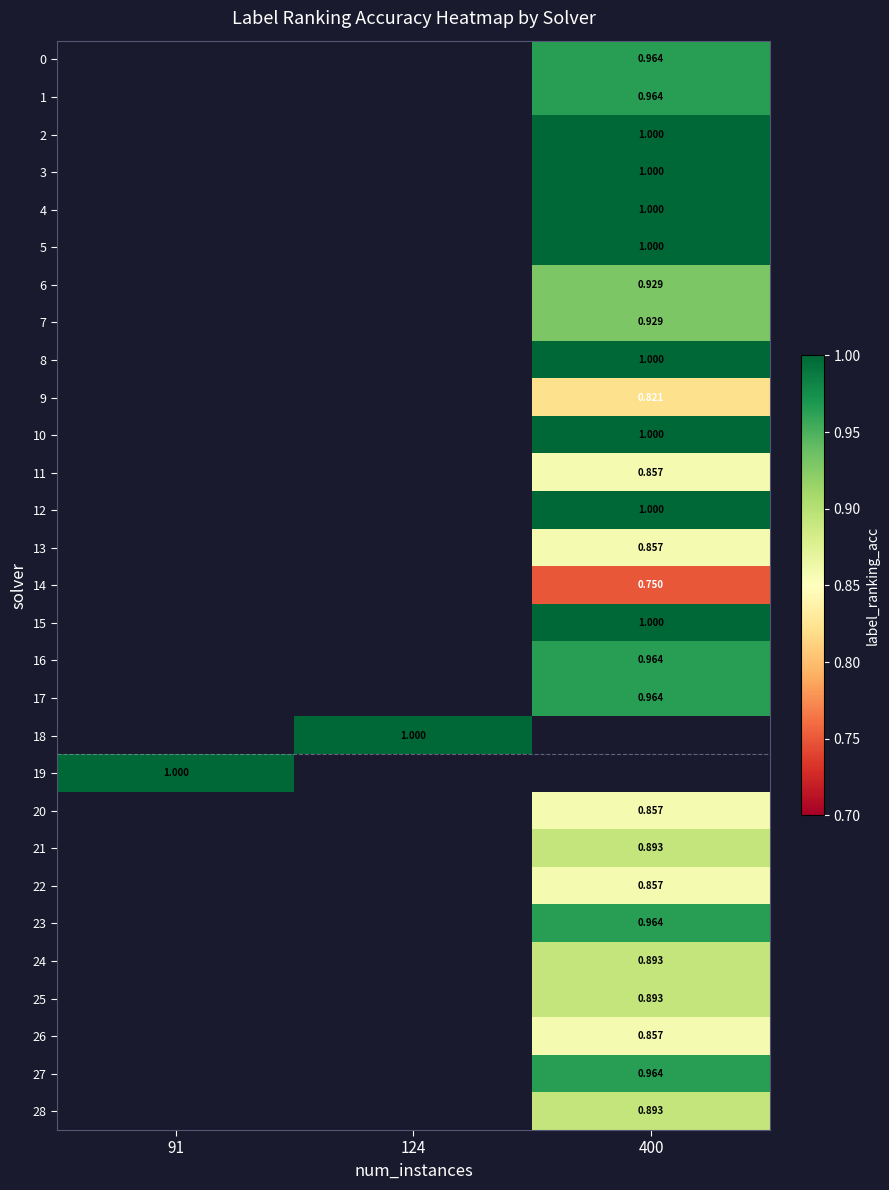

Is it true that row_1 equals 0.4 at 400?

False